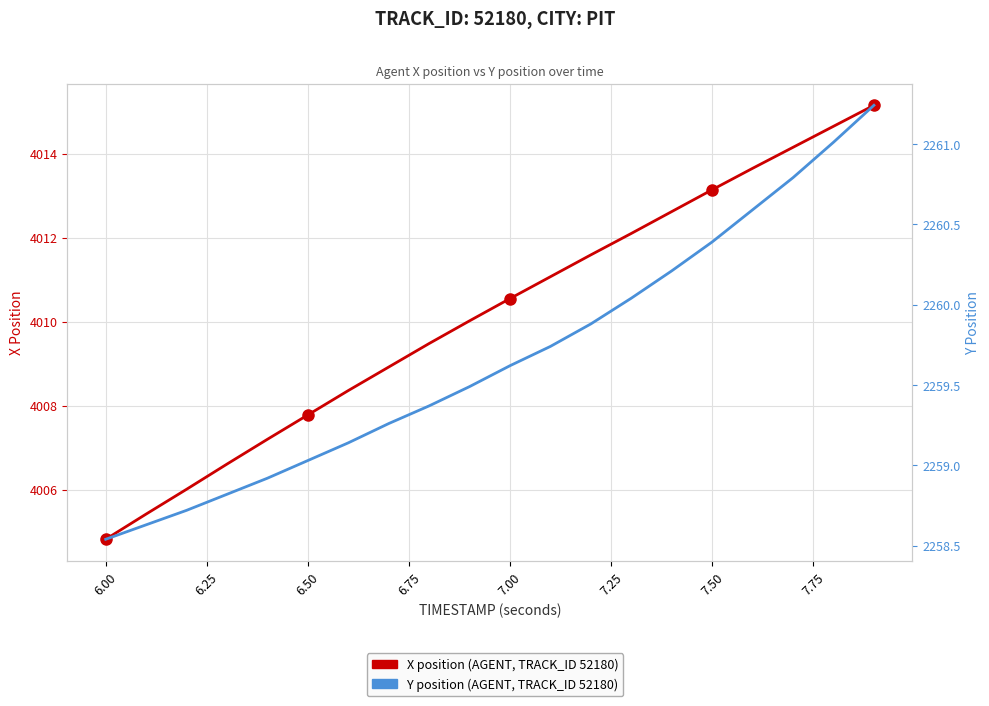

Which series has the largest range (max minus min)?

X position (AGENT, TRACK_ID 52180)